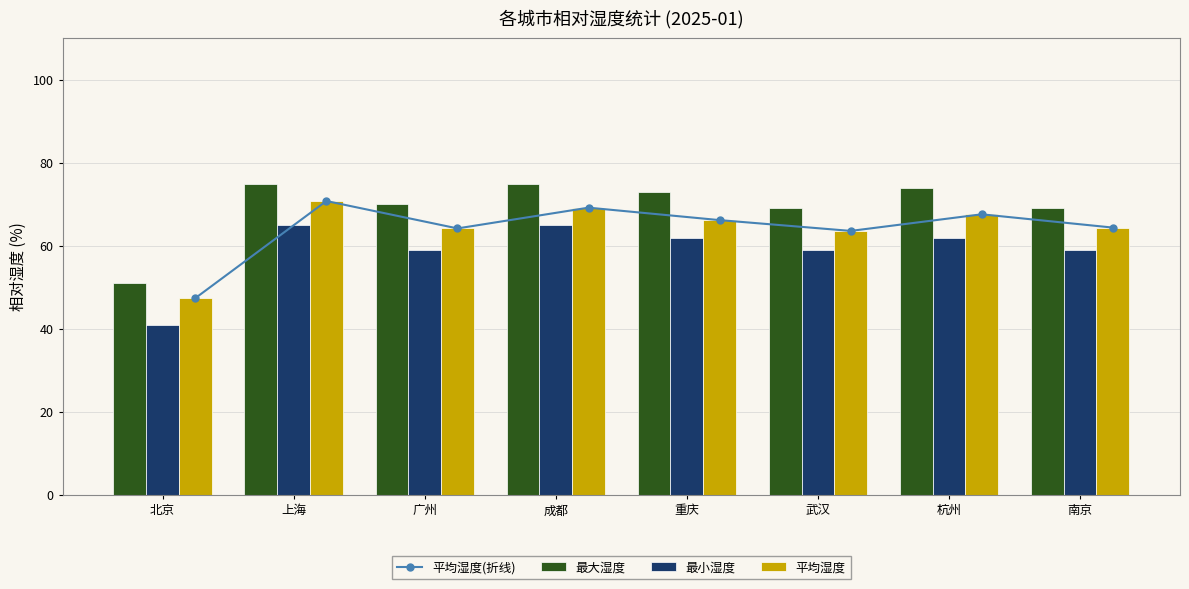

At which category is the sum across all series the highest?

上海